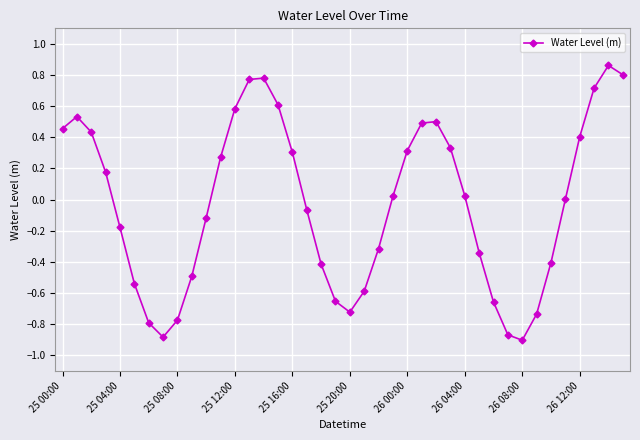

How many distinct data groups are displayed?

1